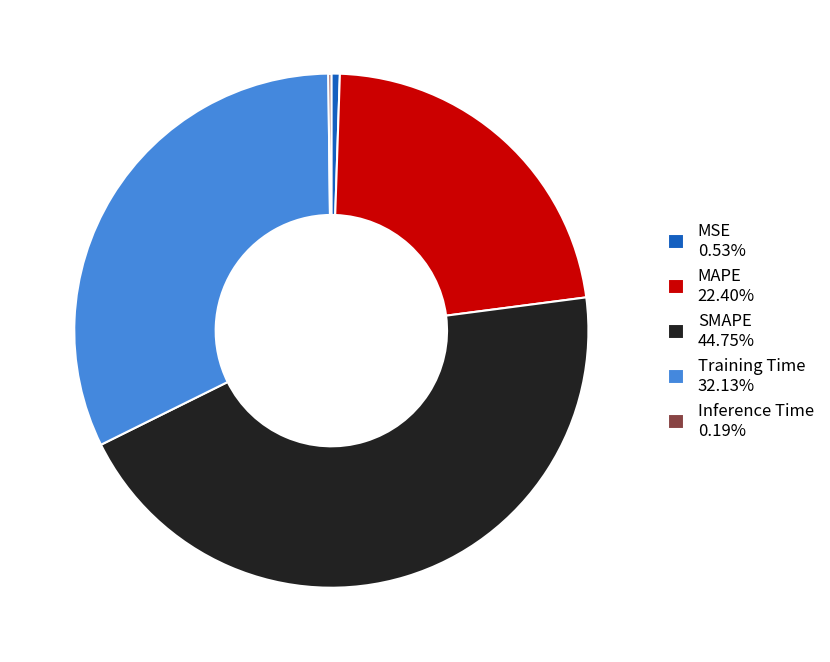

Is the sum of SMAPE 44.75% and MAPE 22.40% greater than half?

Yes